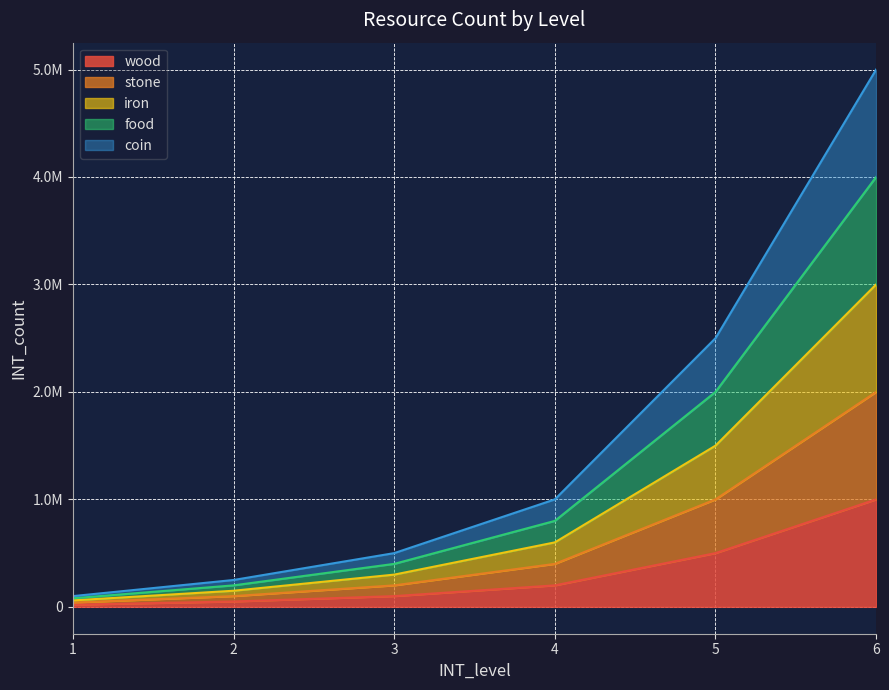

The value of wood at 4 is 910110. True or false?

False